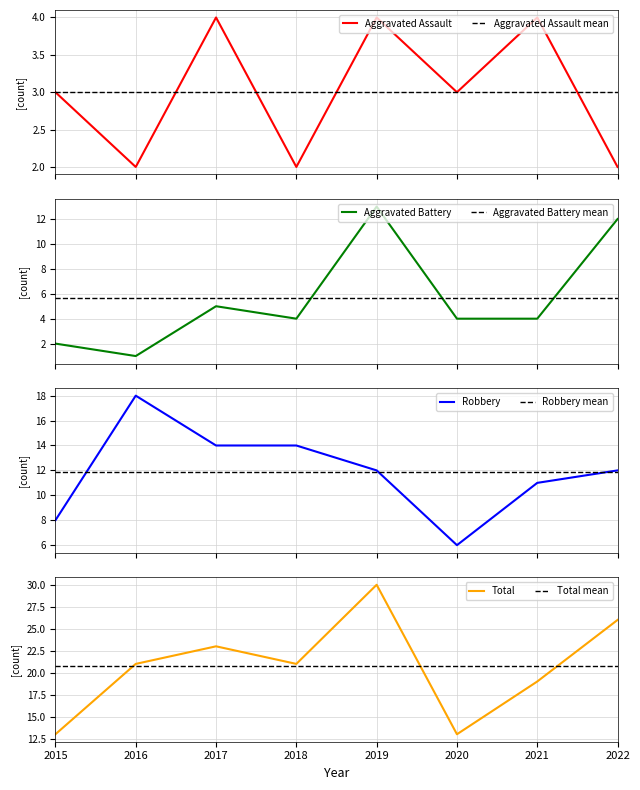

How many interior local valleys does the Aggravated Assault series have?

3